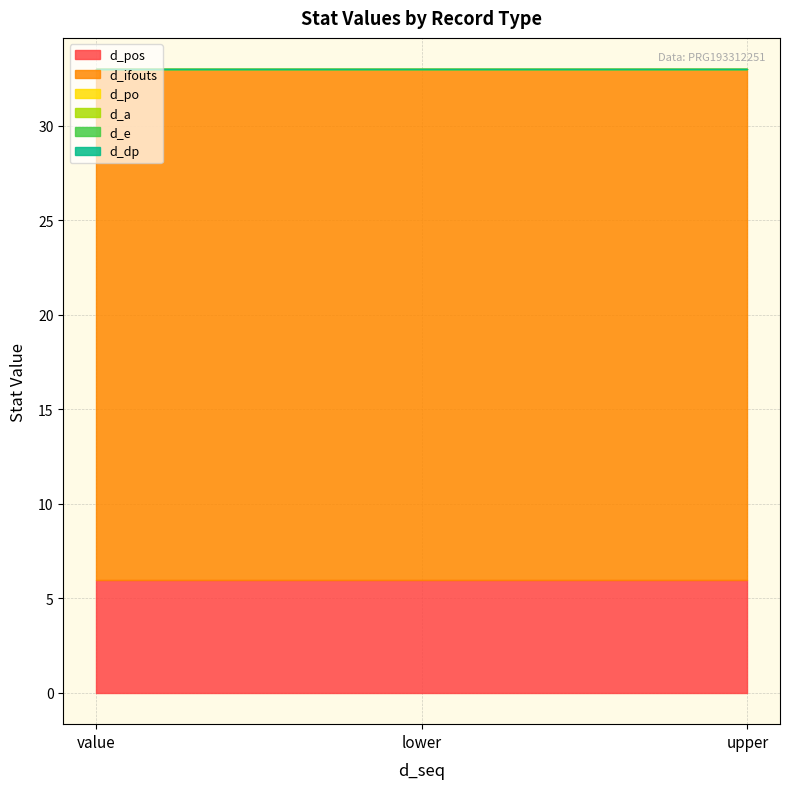

List the labels in order of d_ifouts value, smallest first.

value, lower, upper